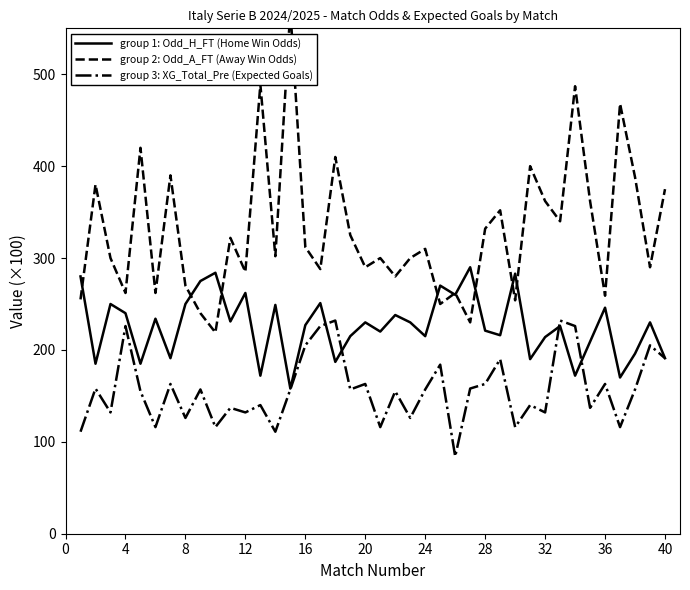

In group 3: XG_Total_Pre (Expected Goals), how many points are lower than both neighbors (excluding endpoints)?

14